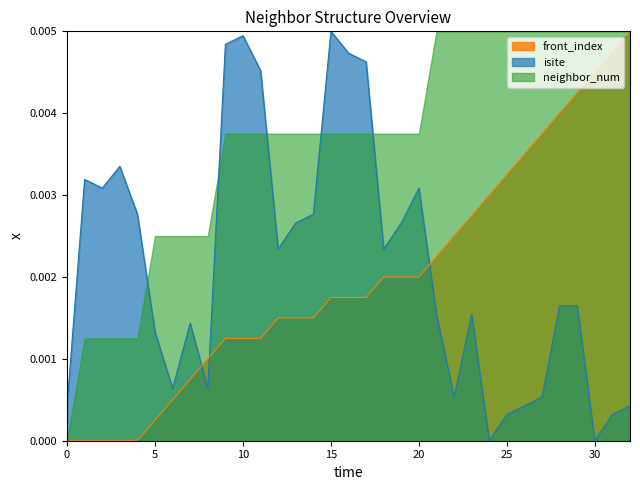

How many interior local peaks does the isite series have?

7